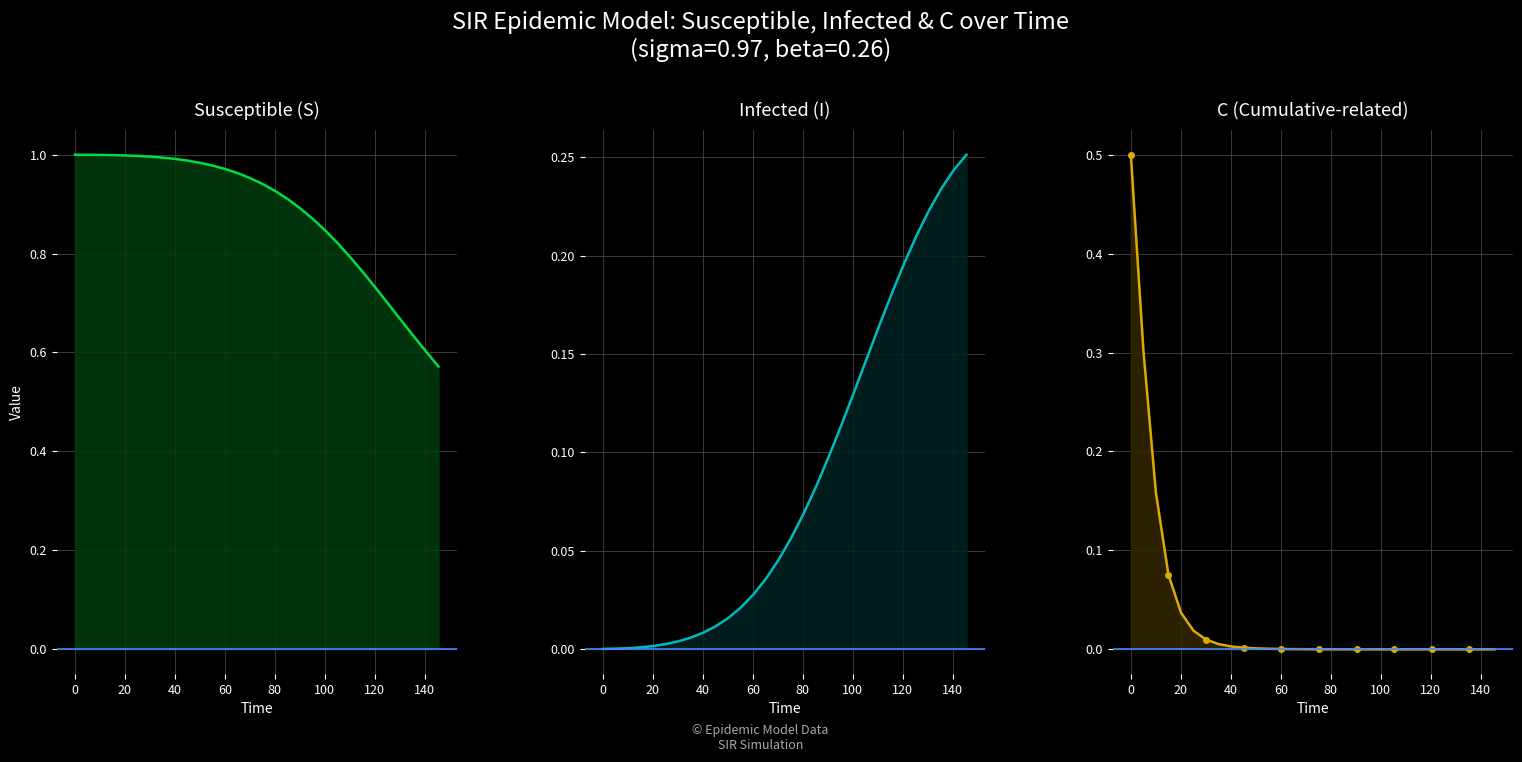

True or false: I has a value of 0.0 at 8.

False